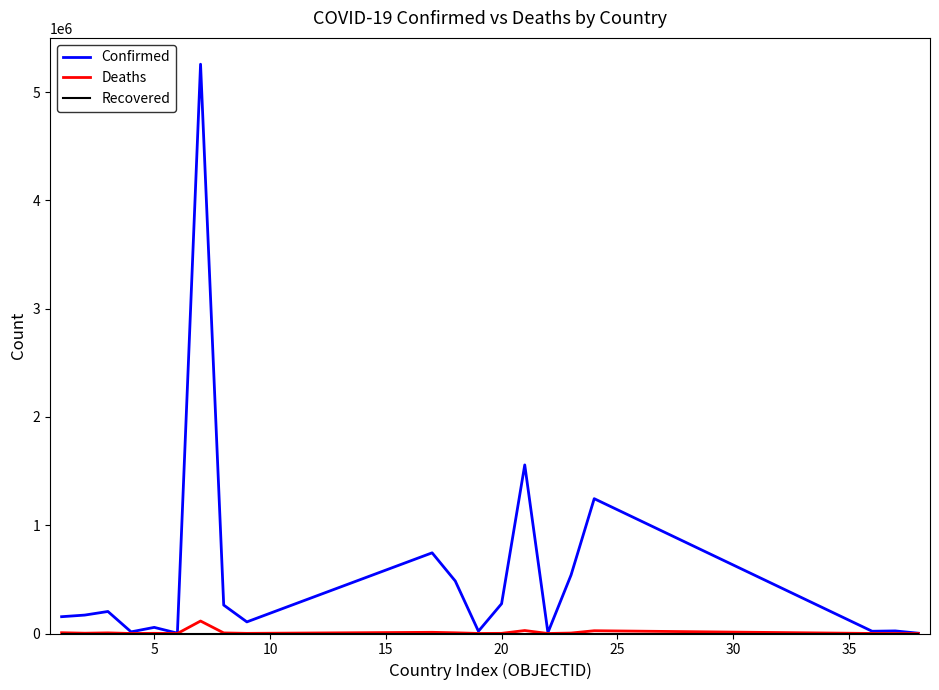

Which series has the largest range (max minus min)?

Confirmed